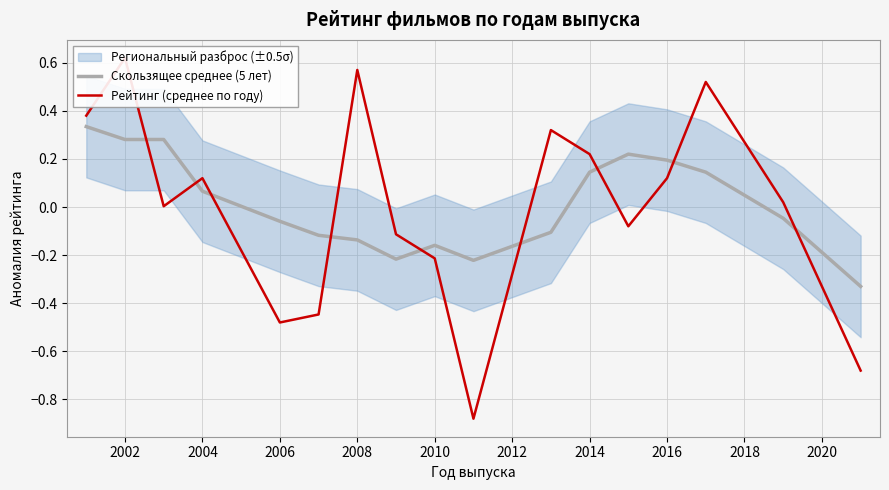

Which series has the widest spread of values?

Рейтинг (среднее по году)